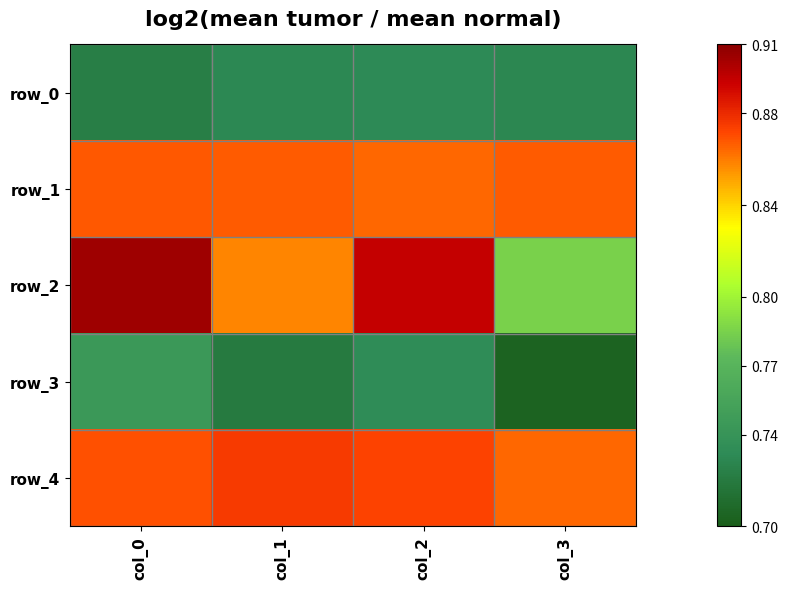

At col_2, list the series in order from smallest to largest.

row_0, row_3, row_1, row_4, row_2